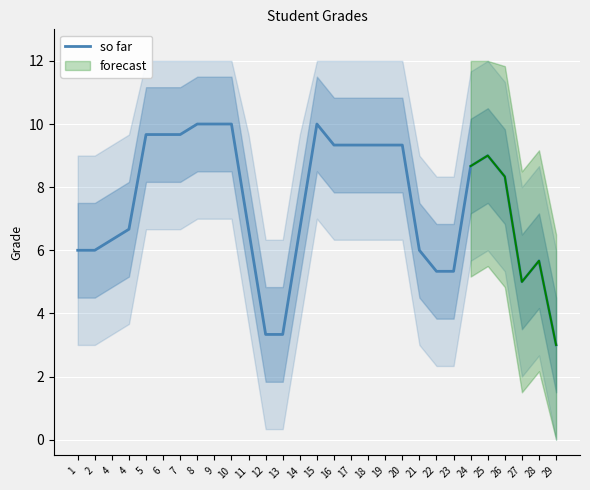

What is the sum of the values at 15 and 13?

13.3